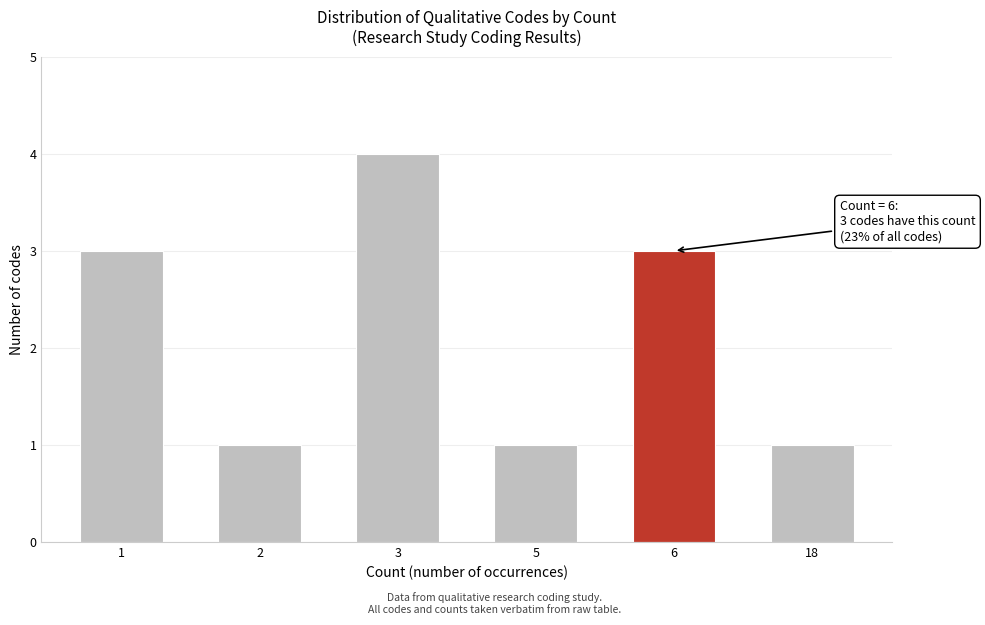

Reading left to right, list all the values displayed in this chart.

3	1	4	1	3	1